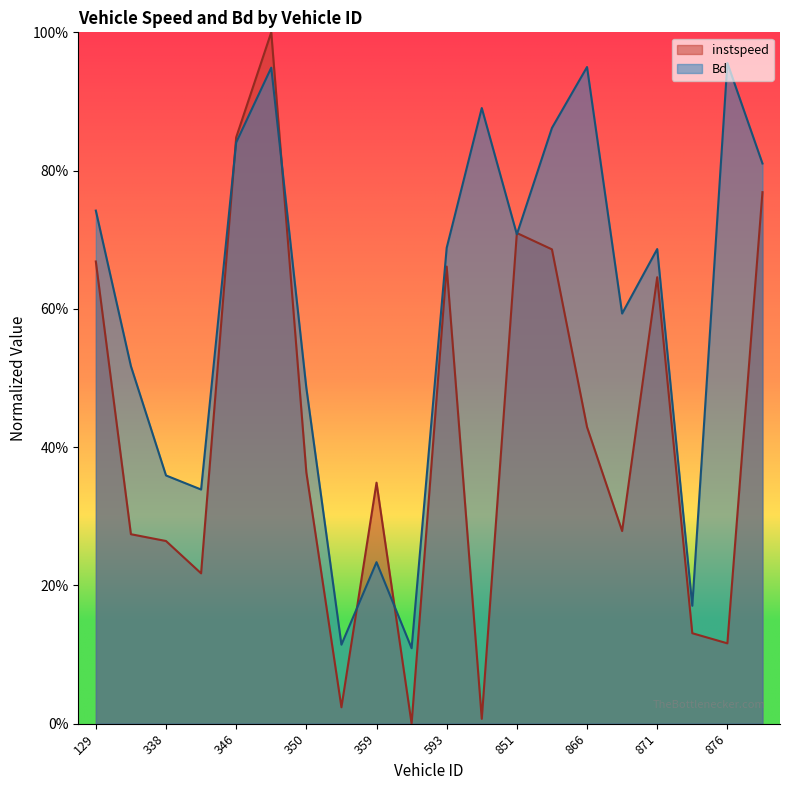

Does the chart have visible grid lines?

No